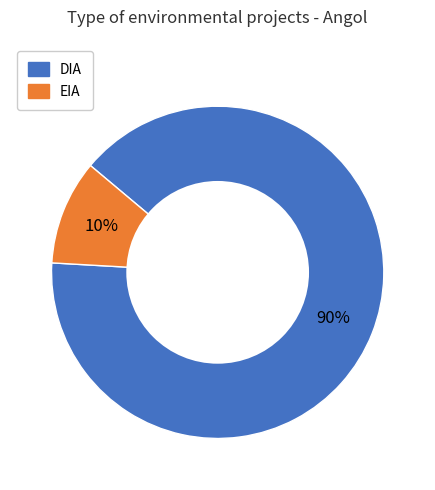

Count the number of slices in the pie.

2